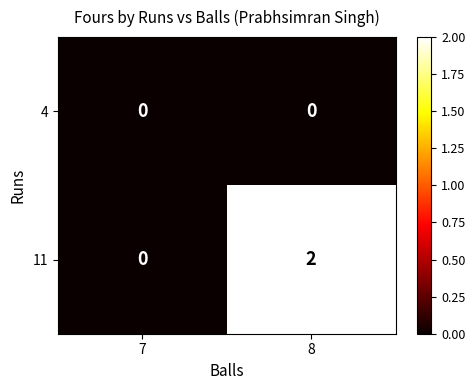

Which series changed the most between 7 and 8?

11